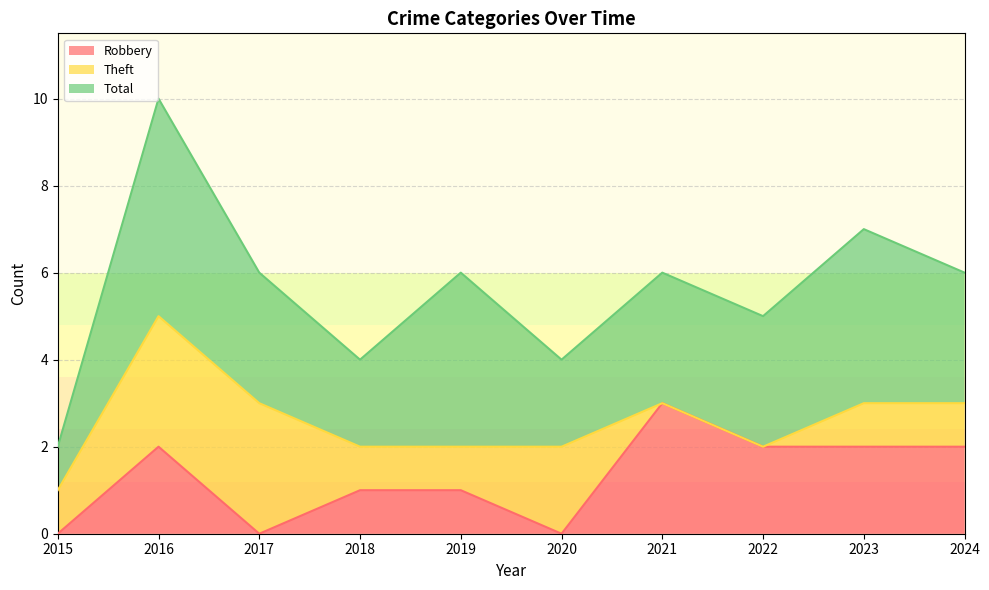

What are all the series names shown in the legend?

Robbery, Theft, Total